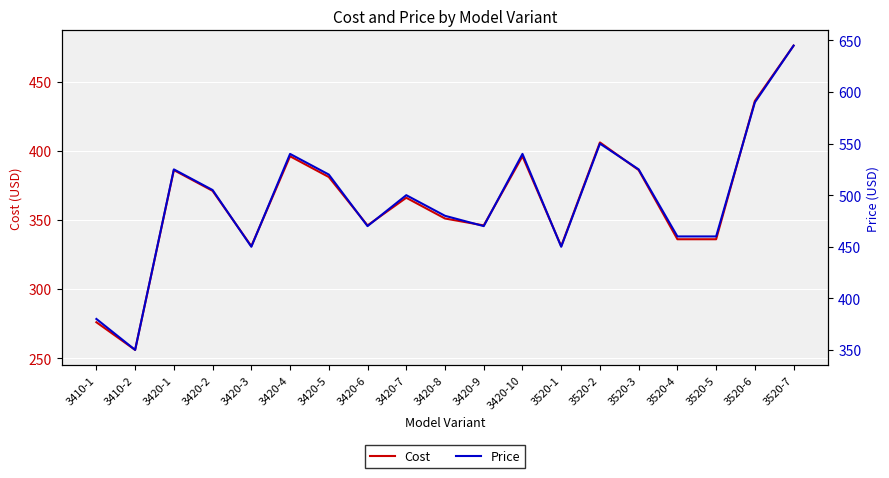

At how many categories does at least one series exceed 466?

13